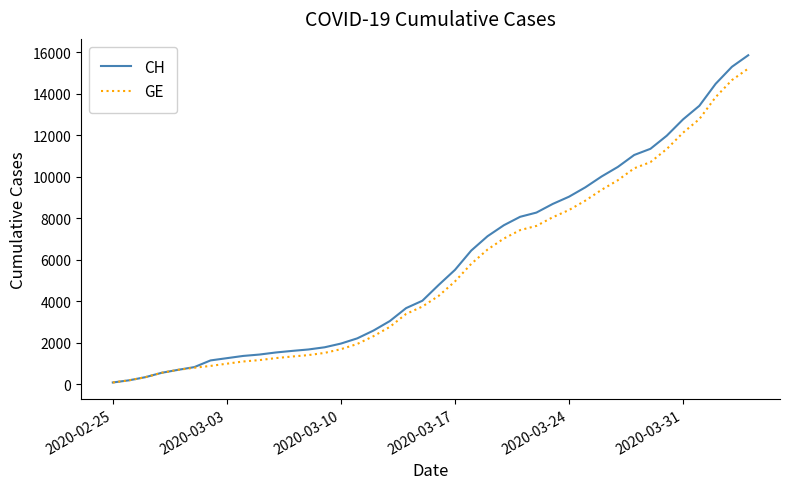

Which series has the largest range (max minus min)?

CH